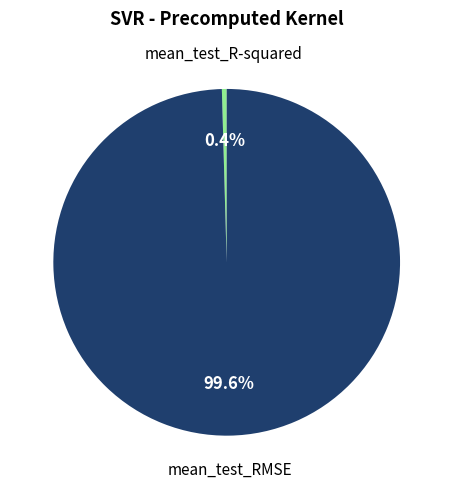

How many segments does this pie chart have?

2